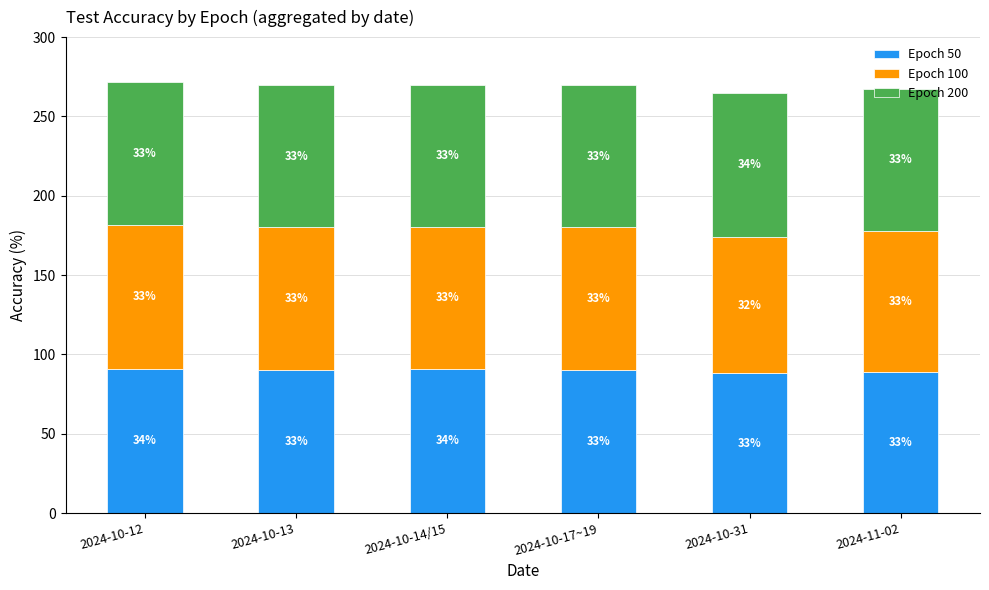

Are the bars grouped side by side (vs. stacked)?

No